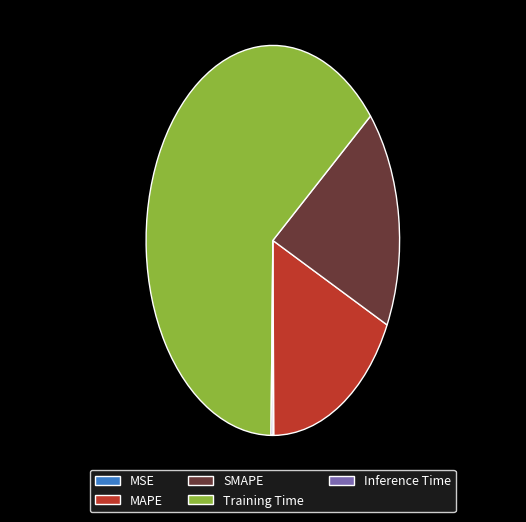

Which category has the biggest portion of the pie?

Training Time